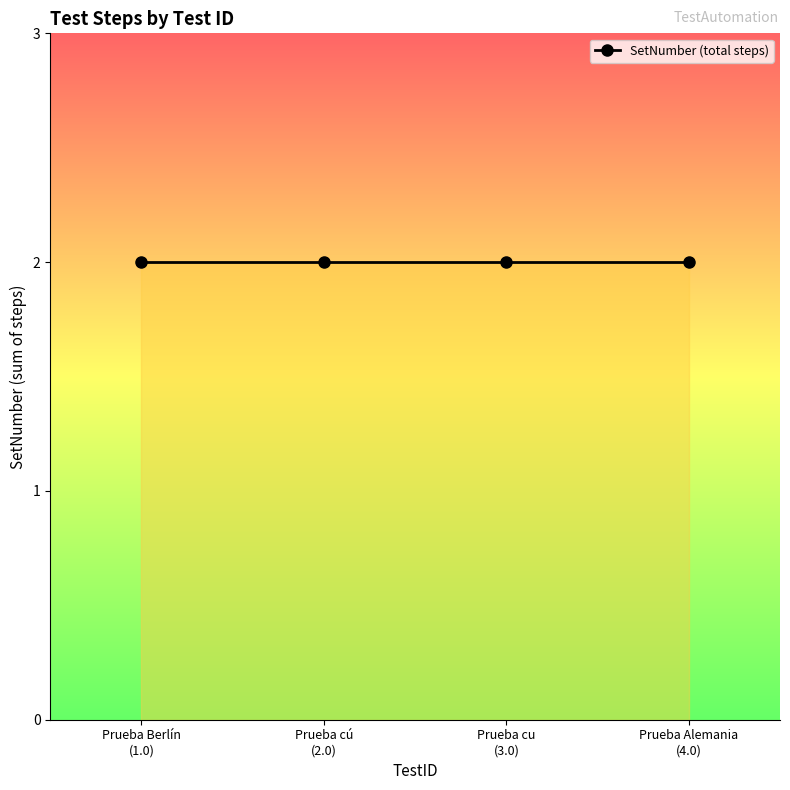

At which category does the chart reach its minimum across all series?

1